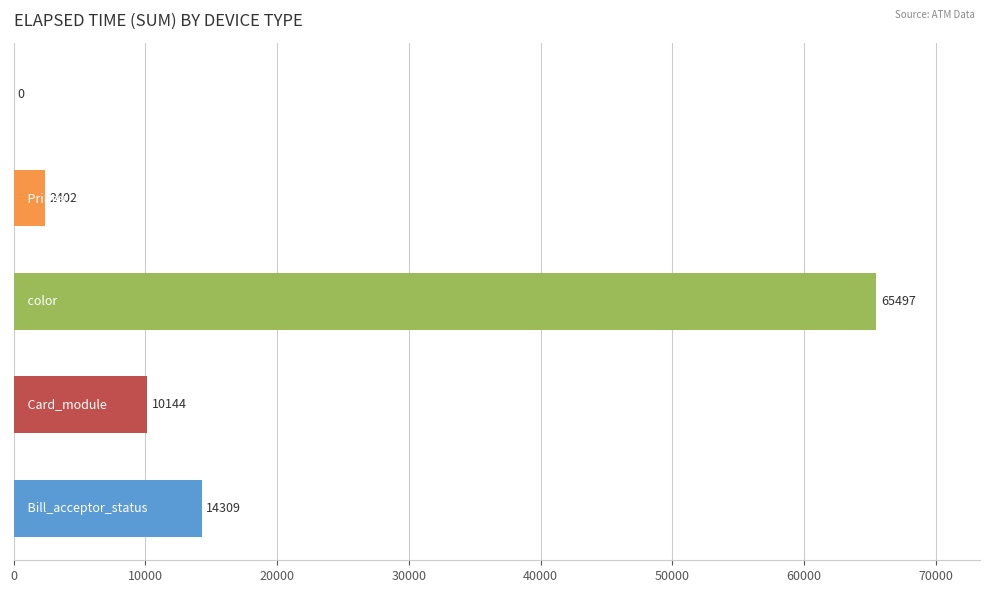

What is the greatest value displayed?

65497